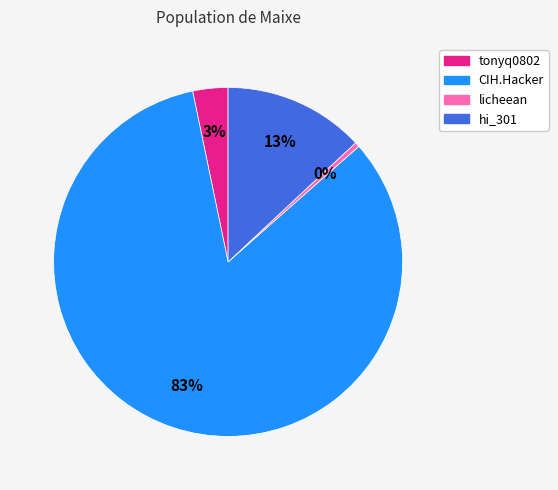

Between tonyq0802 and CIH.Hacker, which is larger?

CIH.Hacker